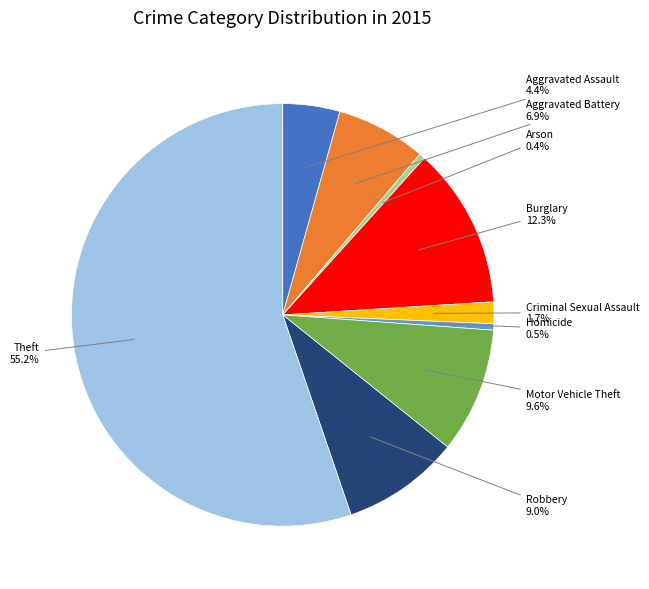

To the nearest percent, what percentage of the pie is Aggravated Assault?

4%